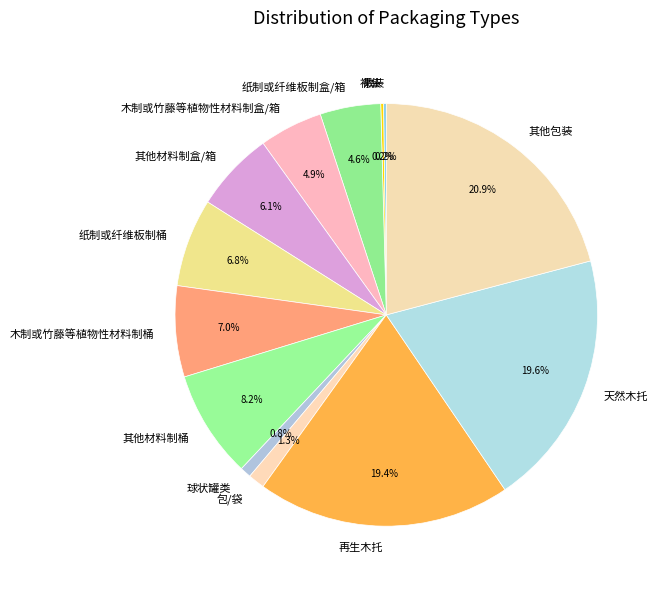

Does any single category account for the majority?

No